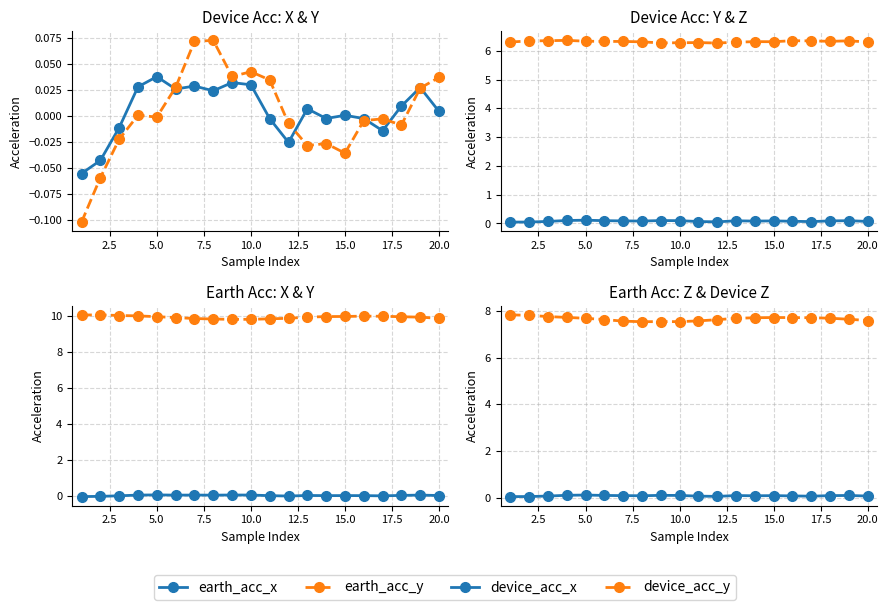

At how many categories does at least one series exceed 7?

20